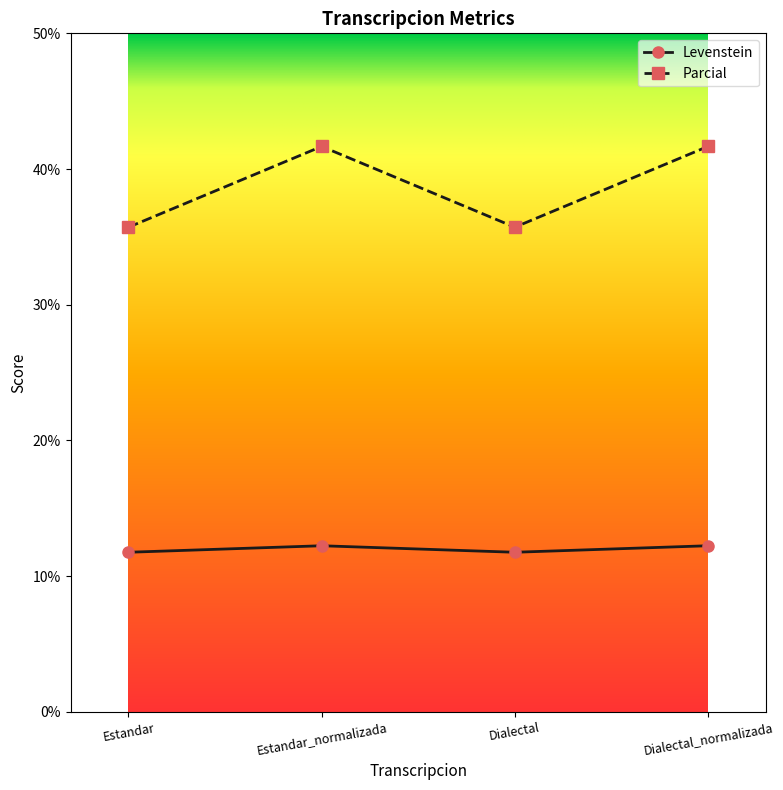

The Parcial series shows 27.8 at Estandar_normalizada. True or false?

False